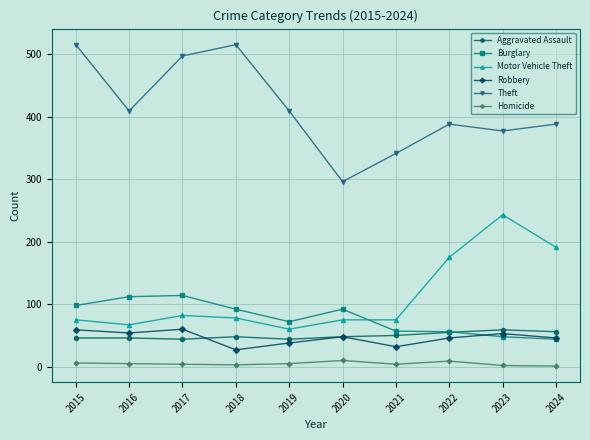

What is the spread (max minus min) of values at 2023?

375